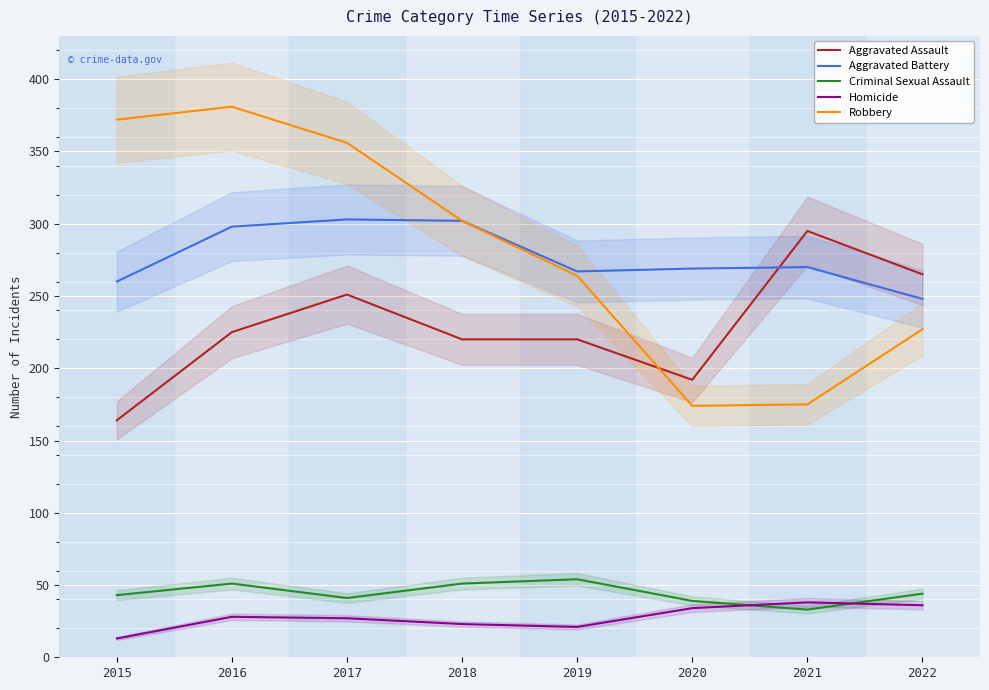

How many data points does each series have?

8